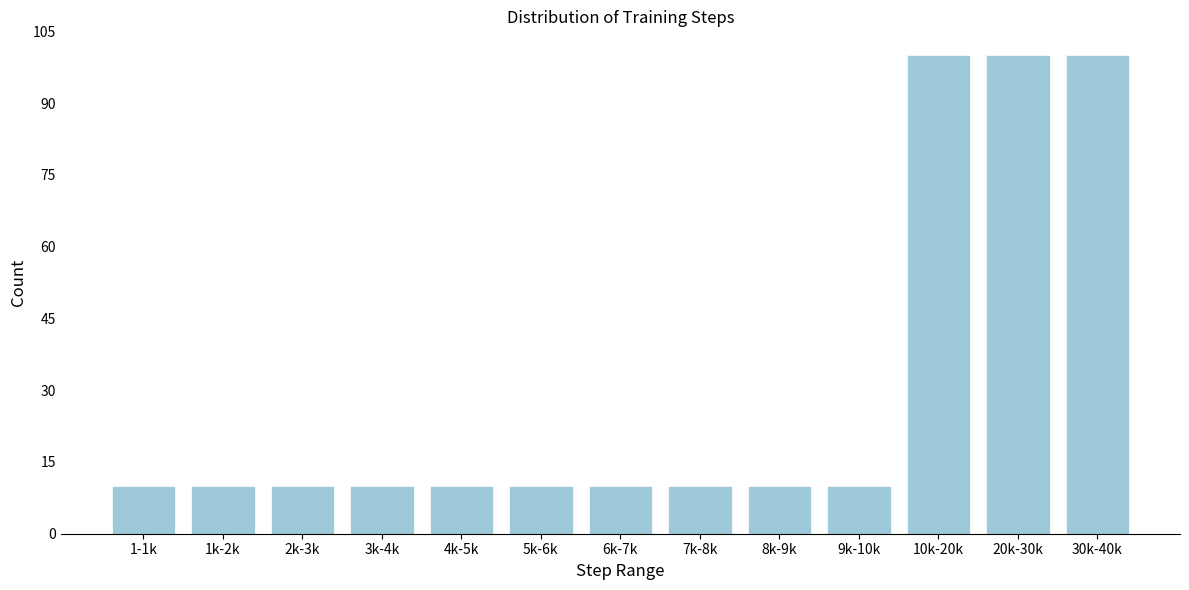

Reading left to right, extract all data points from this chart.

10	10	10	10	10	10	10	10	10	10	100	100	100